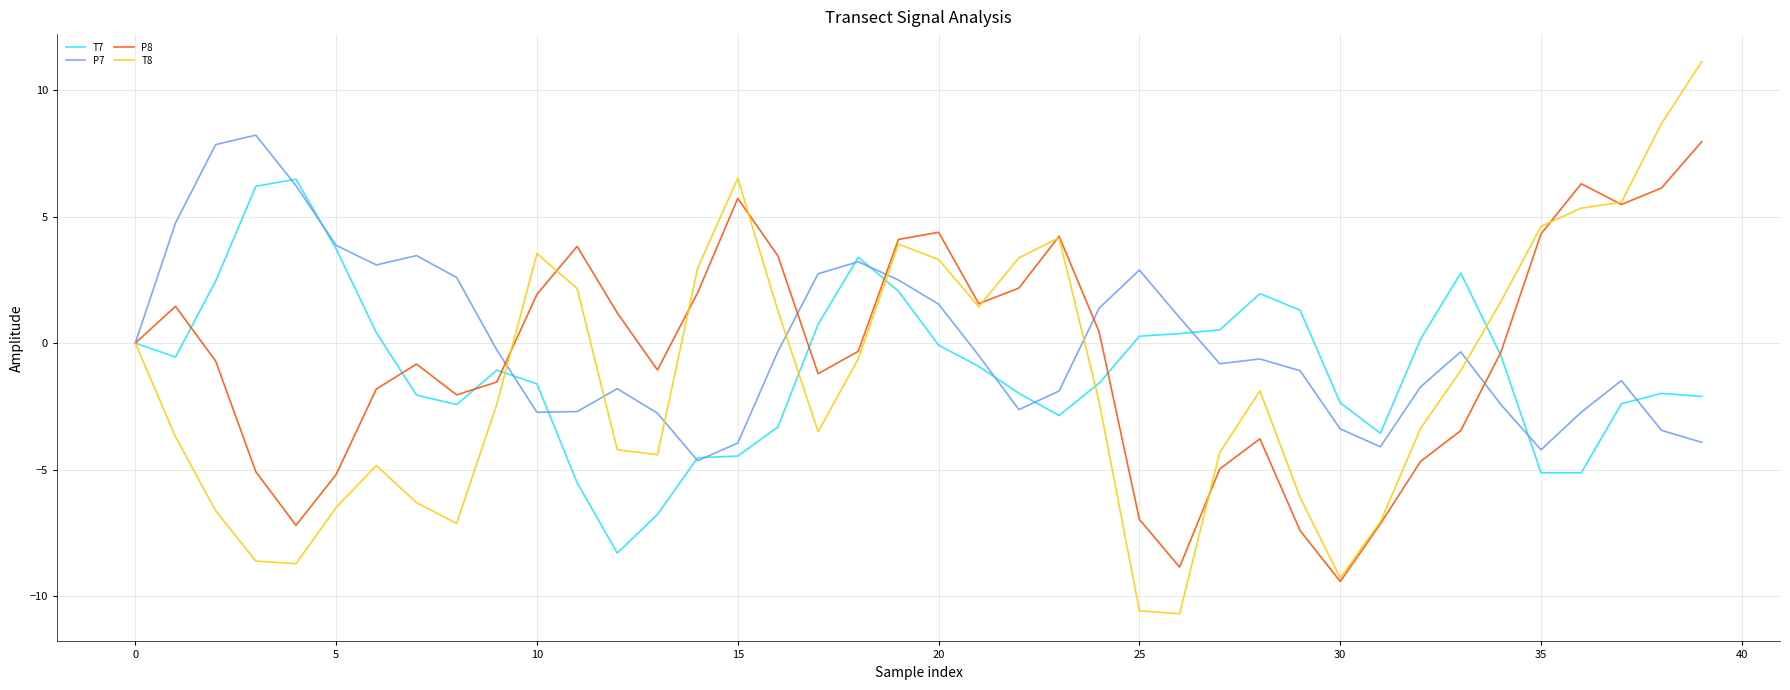

Which series has the widest spread of values?

T8